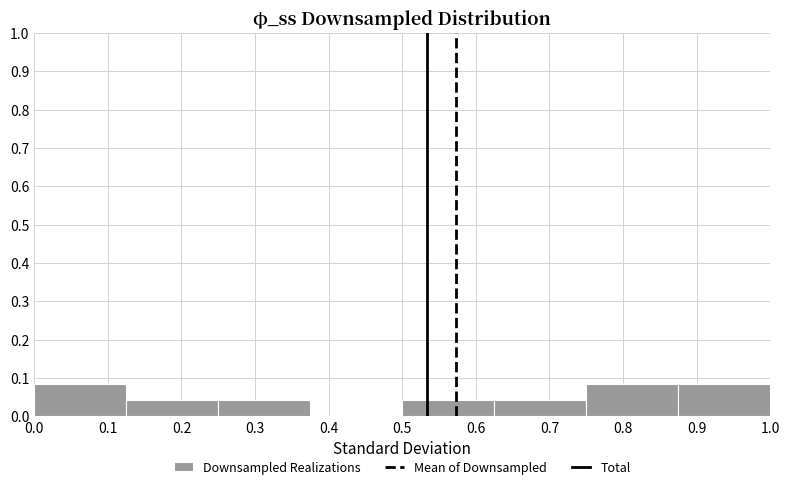

What is the height of the bar covering 0.000 to 0.125 on the x-axis? Neither the bar edges nor the heights are printed on the chart, so give them approximately, as read against the axes.

0.08